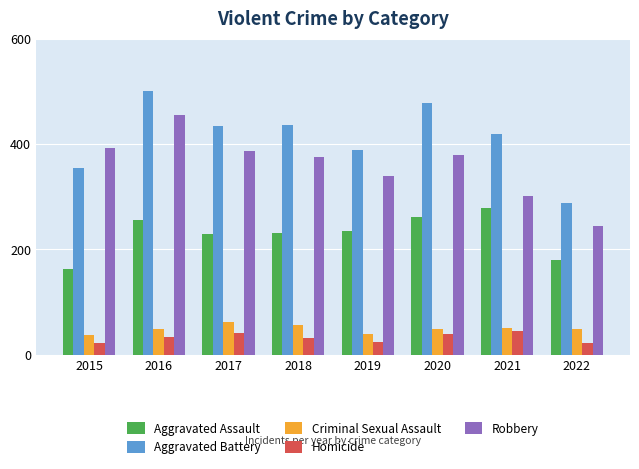

Count the number of categories in the chart.

8